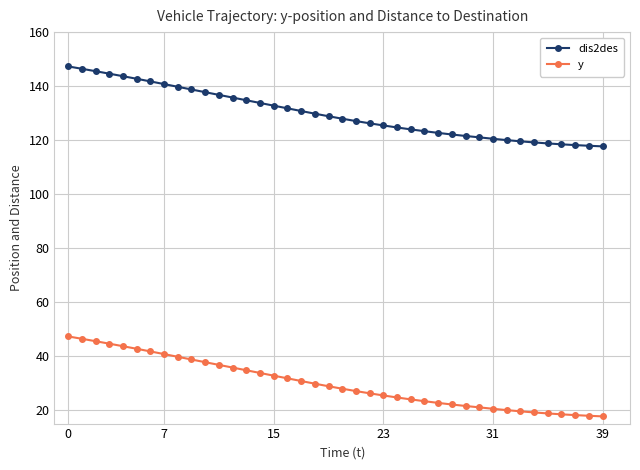

What is the value of the y point at the 25th from the left?

24.7